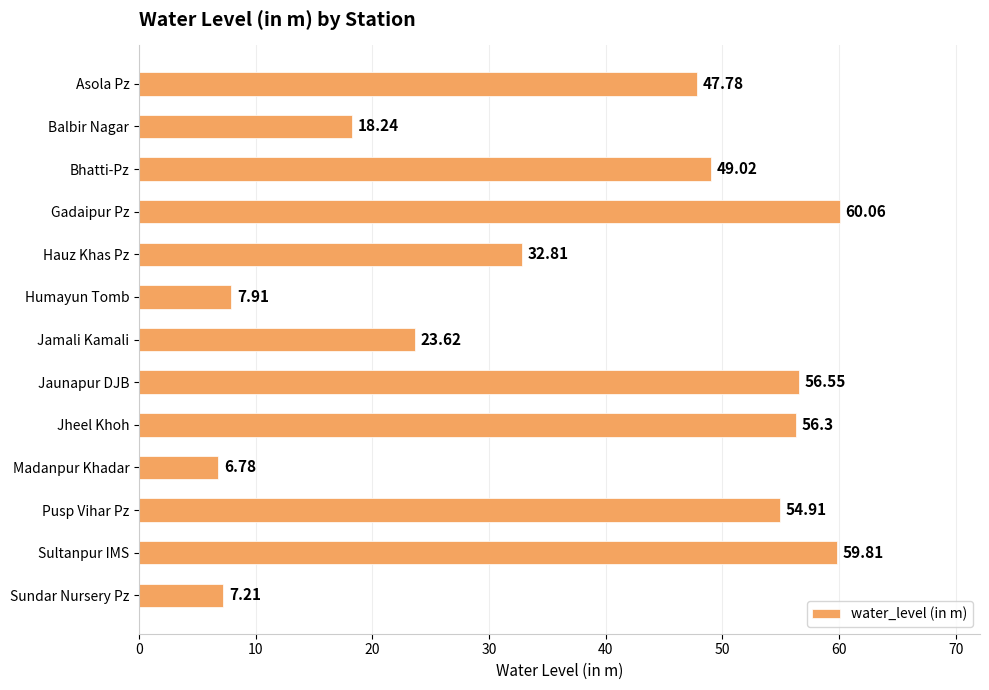

Rank the categories by value from highest to lowest.

Gadaipur Pz, Sultanpur IMS, Jaunapur DJB, Jheel Khoh, Pusp Vihar Pz, Bhatti-Pz, Asola Pz, Hauz Khas Pz, Jamali Kamali, Balbir Nagar, Humayun Tomb, Sundar Nursery Pz, Madanpur Khadar